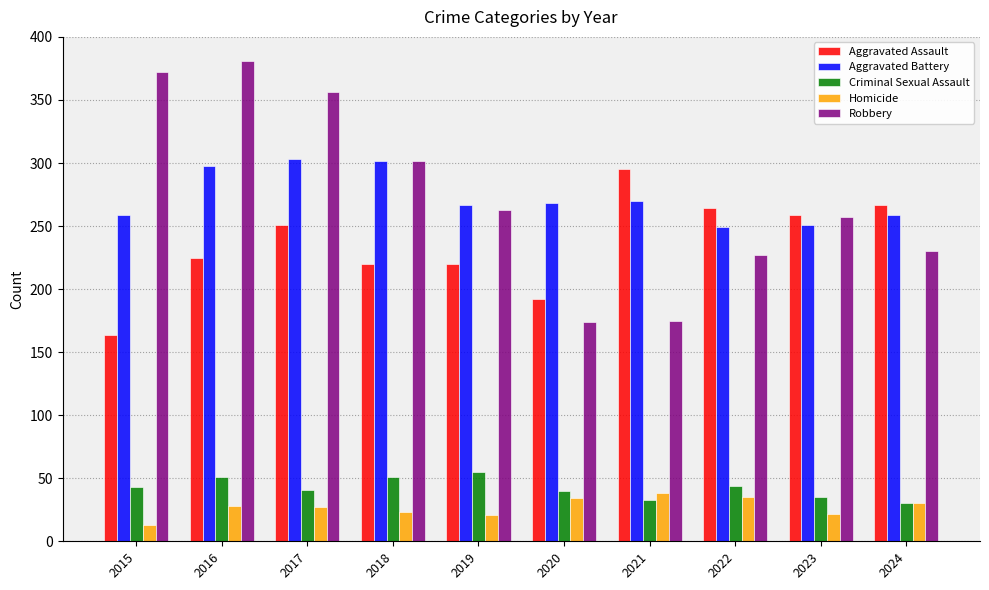

At which category does the chart reach its peak across all series?

2016